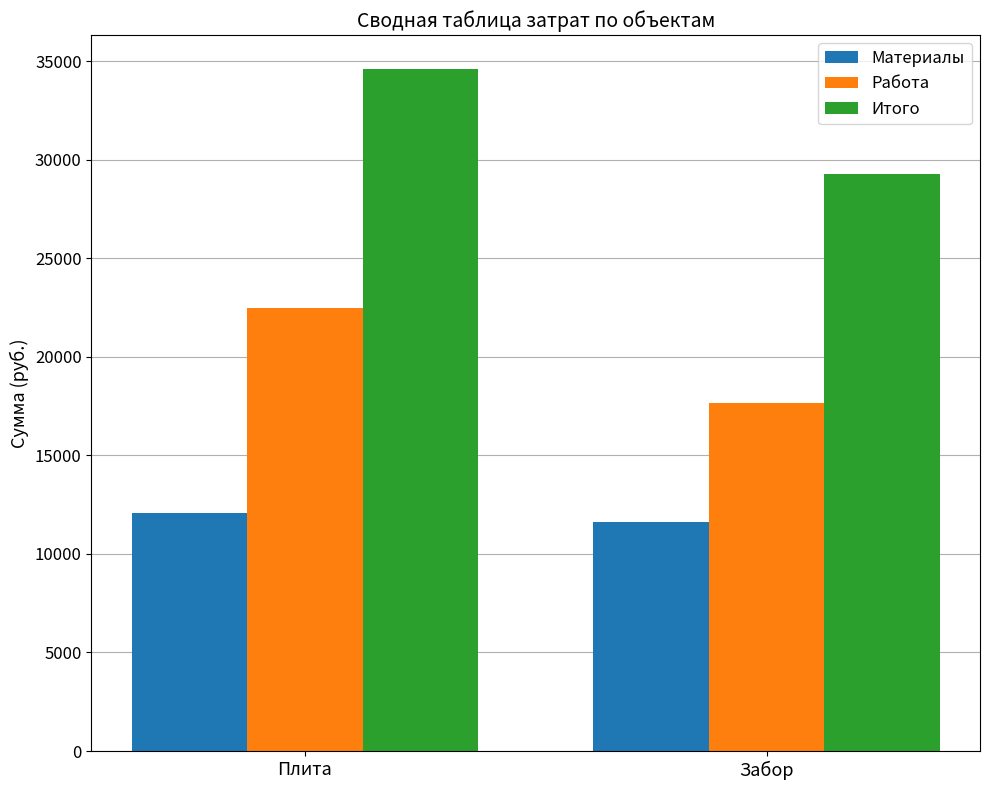

List the labels in order of Материалы value, smallest first.

Забор, Плита